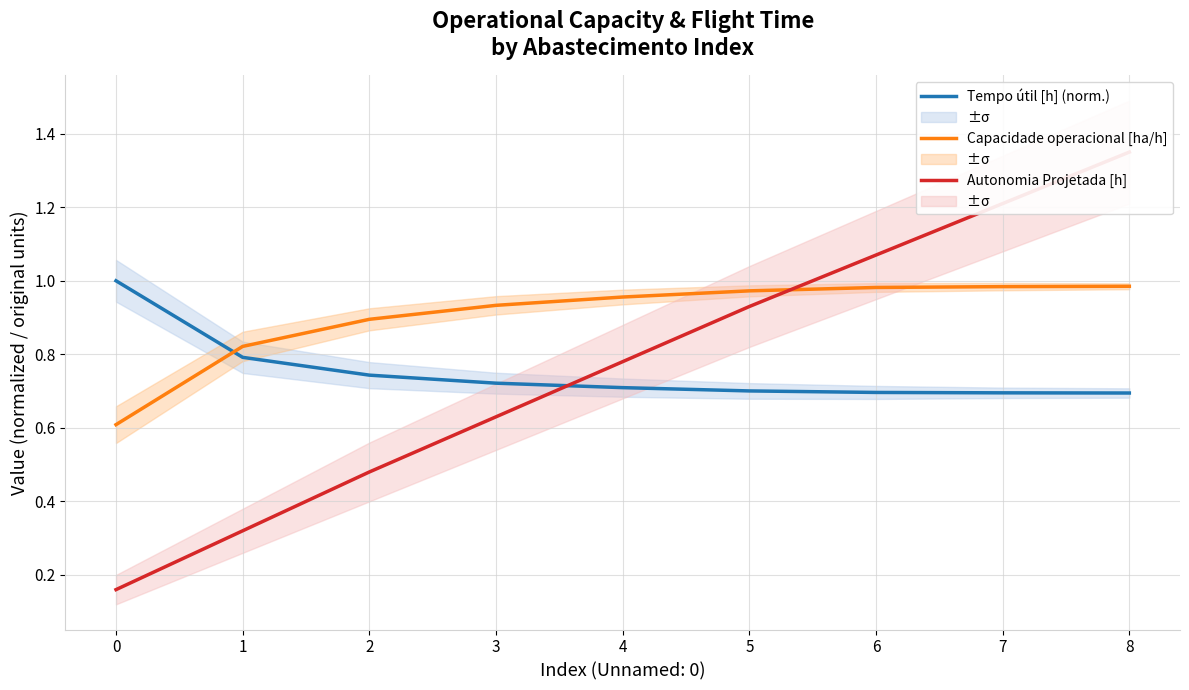

Reading left to right, extract all data points from this chart.

Tempo útil [h] (norm.): 0=1.0	1=0.8	2=0.7	3=0.7	4=0.7	5=0.7	6=0.7	7=0.7	8=0.7
Capacidade operacional [ha/h]: 0=0.6	1=0.8	2=0.9	3=0.9	4=1.0	5=1.0	6=1.0	7=1.0	8=1.0
Autonomia Projetada [h]: 0=0.2	1=0.3	2=0.5	3=0.6	4=0.8	5=0.9	6=1.1	7=1.2	8=1.4